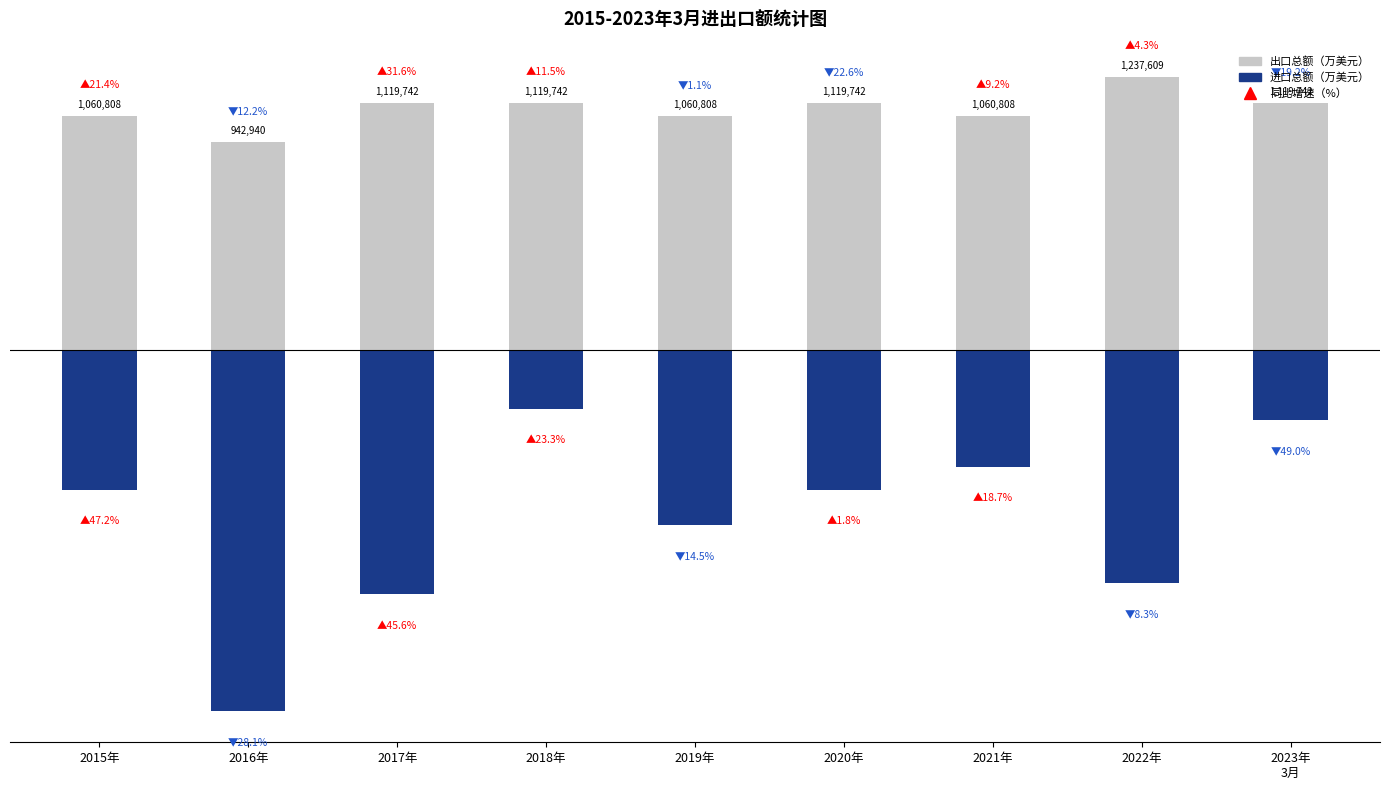

Which category has the lowest value across all series?

2016年